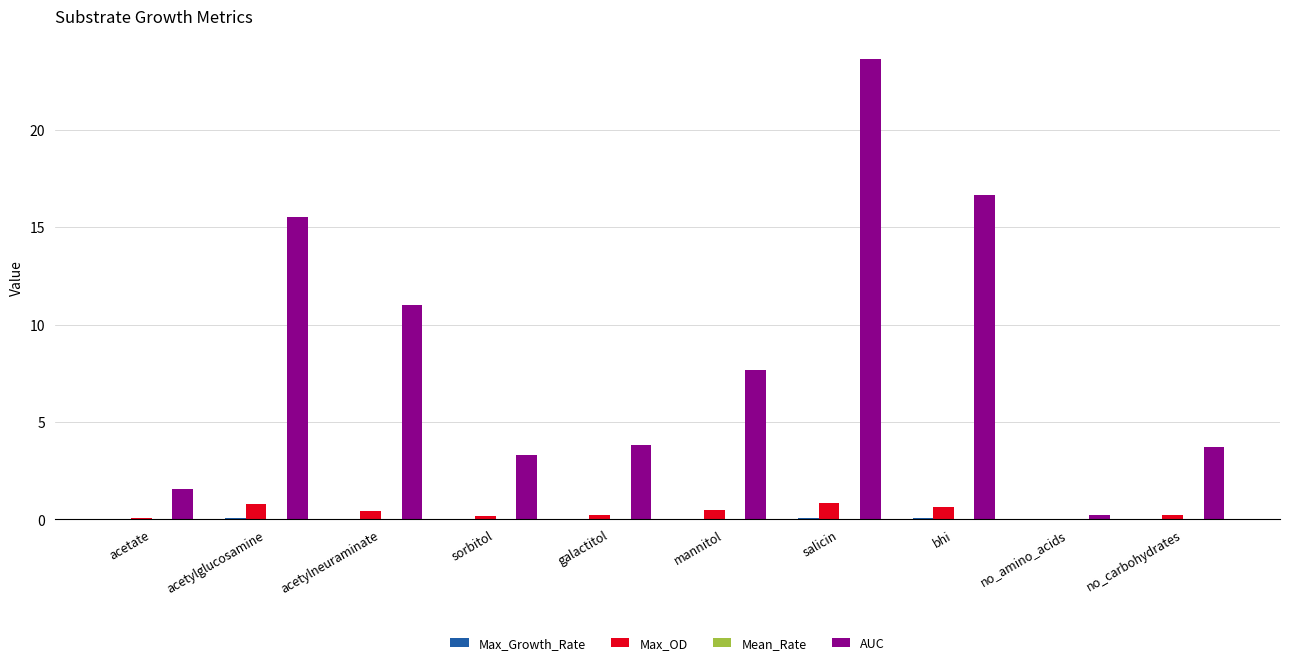

How many categories are shown in the chart?

10